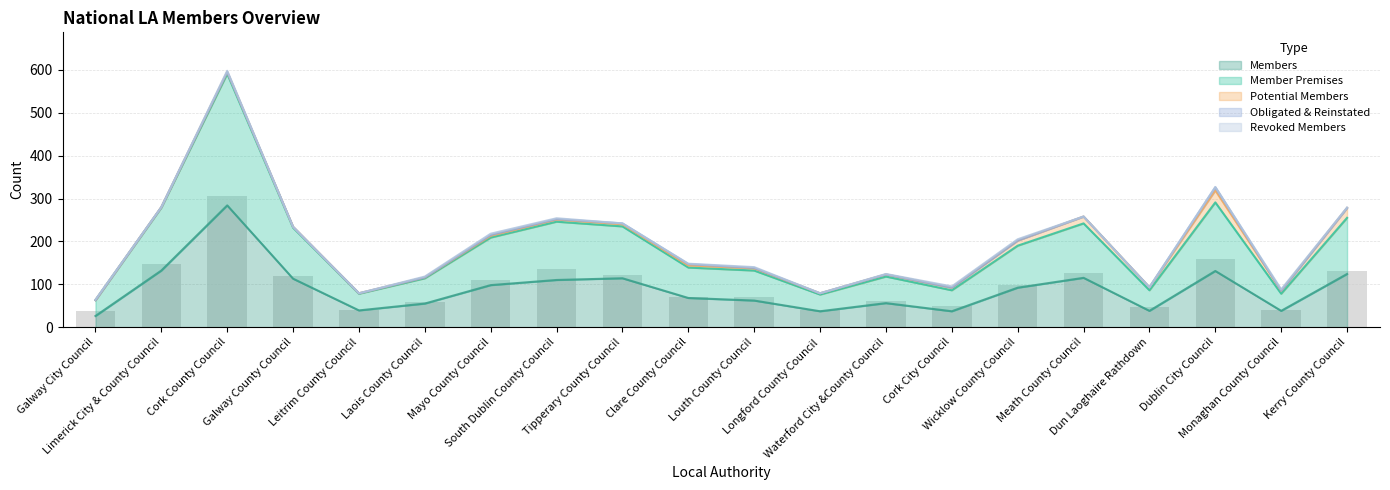

How many categories are shown in the chart?

20